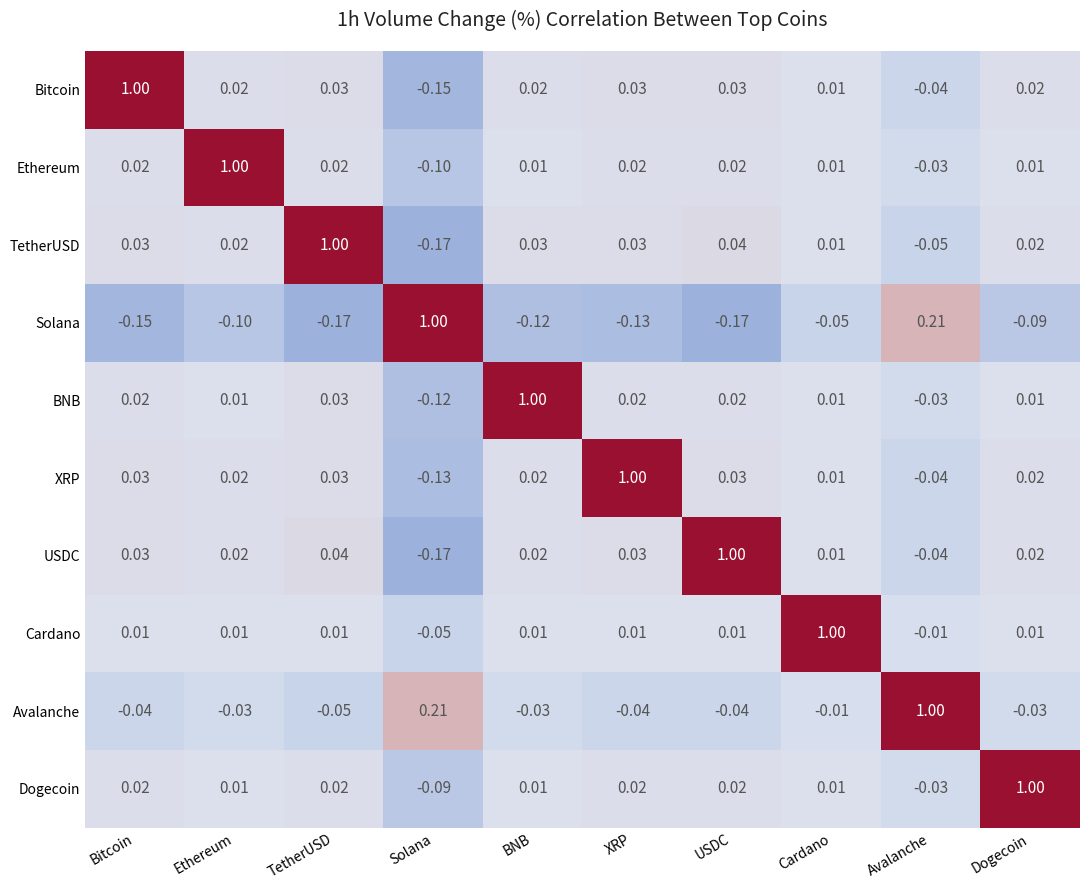

Which category has the highest value in the BNB series?

BNB